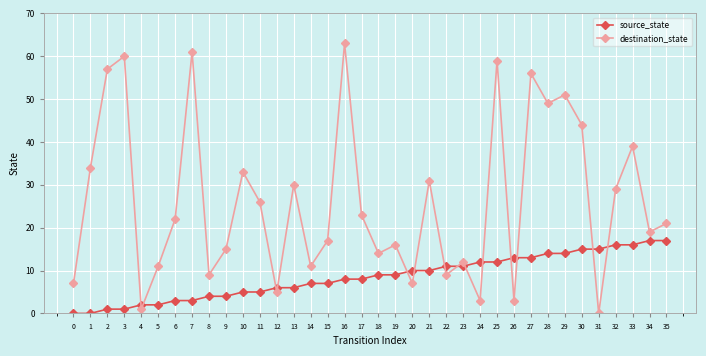

Between which two adjacent categories do source_state and destination_state first intersect?

3 and 4